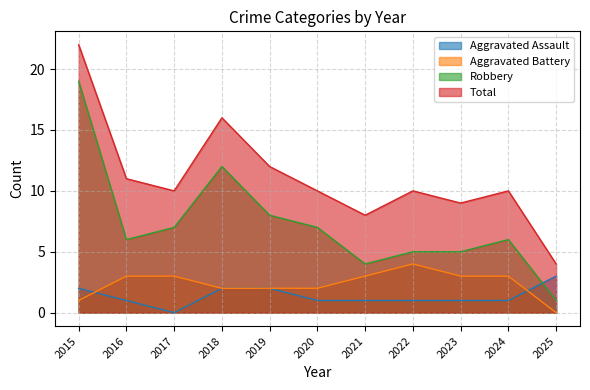

What is the total value across all series at 2015?

44